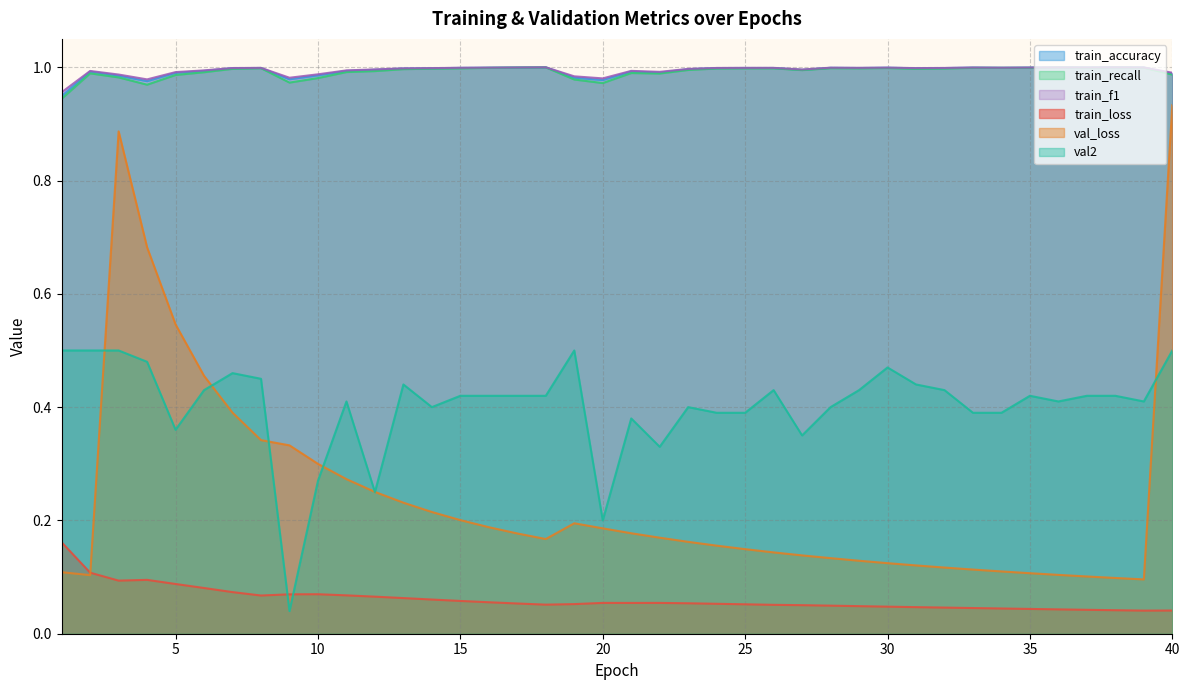

Reading right to left, transcribe all the data shown in this chart.

train_loss: 0.0	0.0	0.0	0.0	0.0	0.0	0.0	0.0	0.0	0.0	0.0	0.0	0.0	0.1	0.1	0.1	0.1	0.1	0.1	0.1	0.1	0.1	0.1	0.1	0.1	0.1	0.1	0.1	0.1	0.1	0.1	0.1	0.1	0.1	0.1	0.1	0.1	0.1	0.1	0.2
val_loss: 0.9	0.1	0.1	0.1	0.1	0.1	0.1	0.1	0.1	0.1	0.1	0.1	0.1	0.1	0.1	0.1	0.2	0.2	0.2	0.2	0.2	0.2	0.2	0.2	0.2	0.2	0.2	0.2	0.3	0.3	0.3	0.3	0.3	0.4	0.5	0.5	0.7	0.9	0.1	0.1
train_f1: 1.0	1.0	1.0	1.0	1.0	1.0	1.0	1.0	1.0	1.0	1.0	1.0	1.0	1.0	1.0	1.0	1.0	1.0	1.0	1.0	1.0	1.0	1.0	1.0	1.0	1.0	1.0	1.0	1.0	1.0	1.0	1.0	1.0	1.0	1.0	1.0	1.0	1.0	1.0	1.0
train_accuracy: 1.0	1.0	1.0	1.0	1.0	1.0	1.0	1.0	1.0	1.0	1.0	1.0	1.0	1.0	1.0	1.0	1.0	1.0	1.0	1.0	1.0	1.0	1.0	1.0	1.0	1.0	1.0	1.0	1.0	1.0	1.0	1.0	1.0	1.0	1.0	1.0	1.0	1.0	1.0	0.9
train_recall: 1.0	1.0	1.0	1.0	1.0	1.0	1.0	1.0	1.0	1.0	1.0	1.0	1.0	1.0	1.0	1.0	1.0	1.0	1.0	1.0	1.0	1.0	1.0	1.0	1.0	1.0	1.0	1.0	1.0	1.0	1.0	1.0	1.0	1.0	1.0	1.0	1.0	1.0	1.0	0.9
val2: 0.5	0.4	0.4	0.4	0.4	0.4	0.4	0.4	0.4	0.4	0.5	0.4	0.4	0.3	0.4	0.4	0.4	0.4	0.3	0.4	0.2	0.5	0.4	0.4	0.4	0.4	0.4	0.4	0.2	0.4	0.3	0.0	0.5	0.5	0.4	0.4	0.5	0.5	0.5	0.5